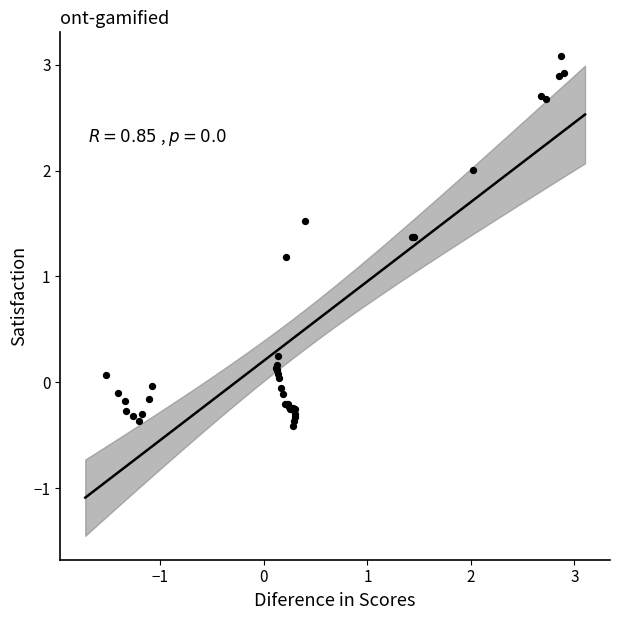

What Y value in the scatter plot is closest to 1?

1.2